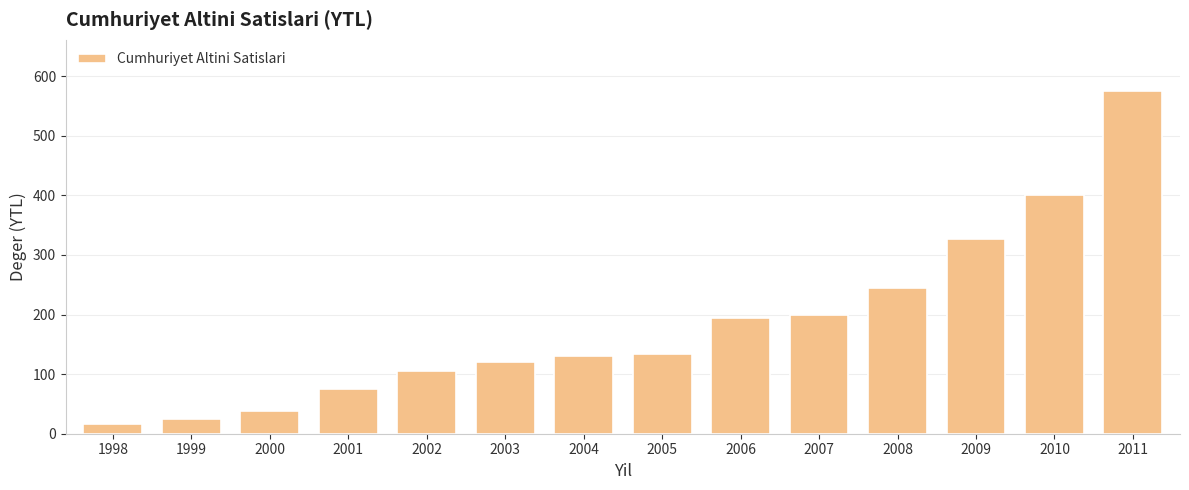

What is the difference between the second highest and minimum values?

384.1